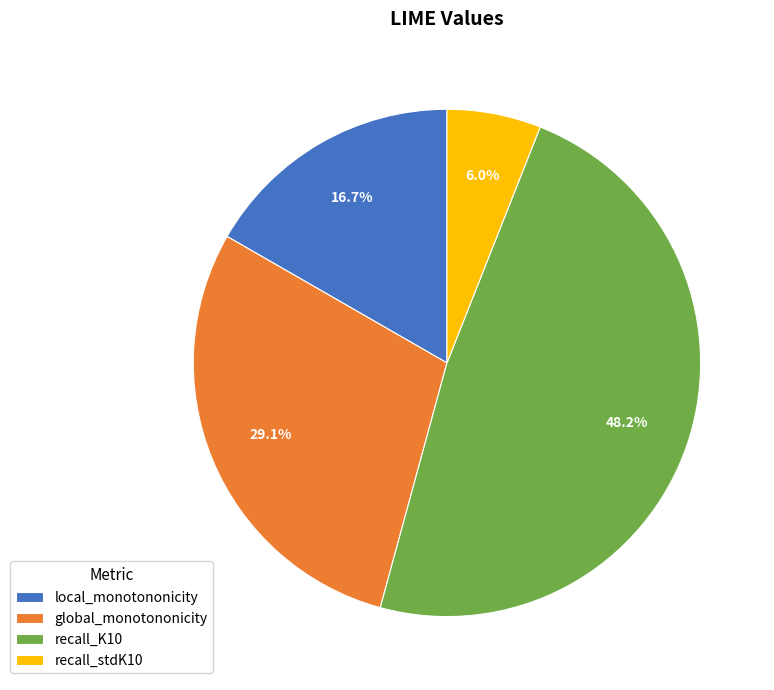

Rank the categories by value from highest to lowest.

recall_K10, global_monotononicity, local_monotononicity, recall_stdK10